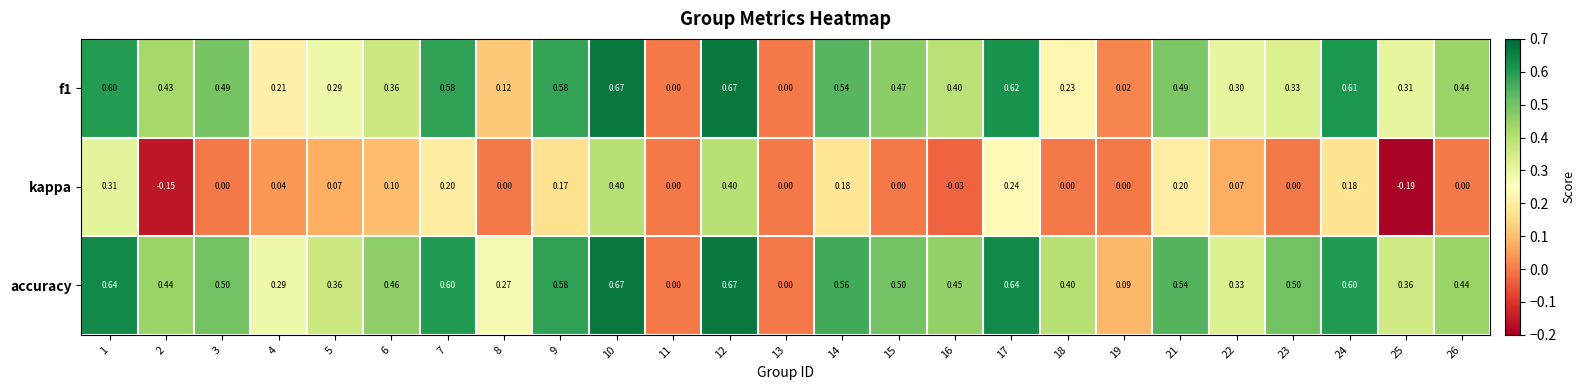

Is the value of accuracy at 23 greater than the value of f1 at 7?

No